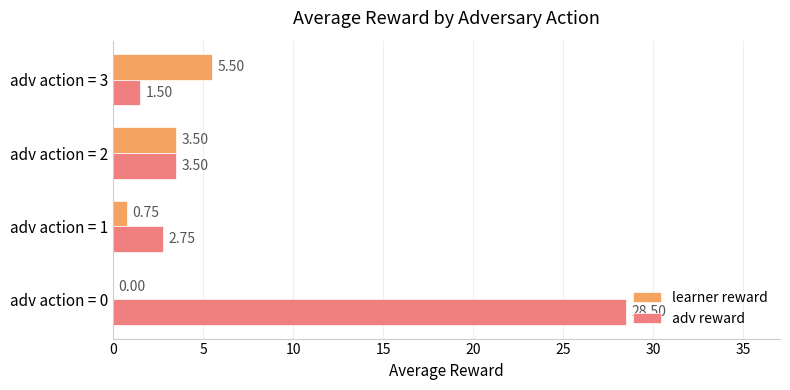

What is the sum of the learner reward values at adv action = 3 and adv action = 0?

5.5